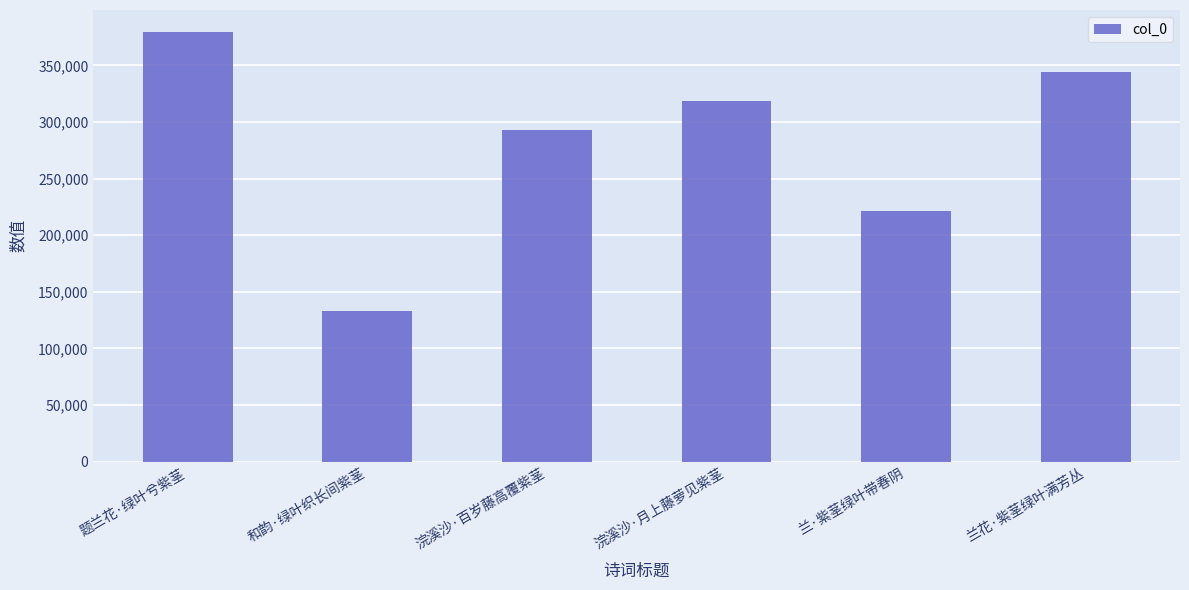

How many series are shown in this chart?

1